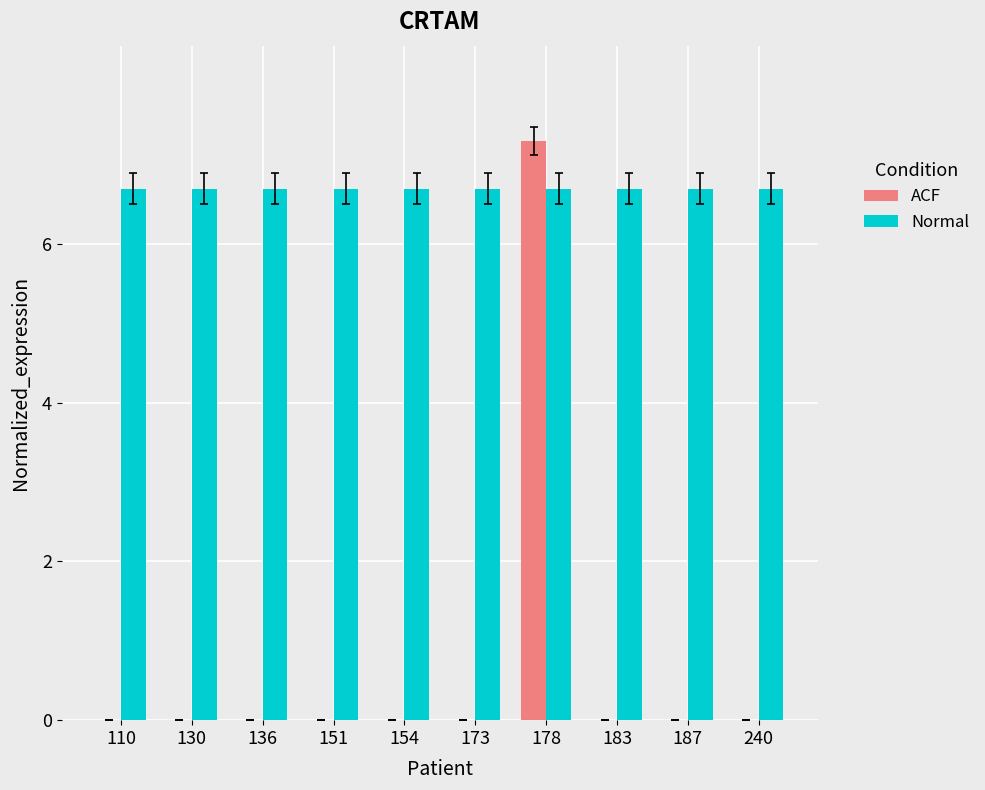

True or false: ACF has a value of 0.0 at 173.

True